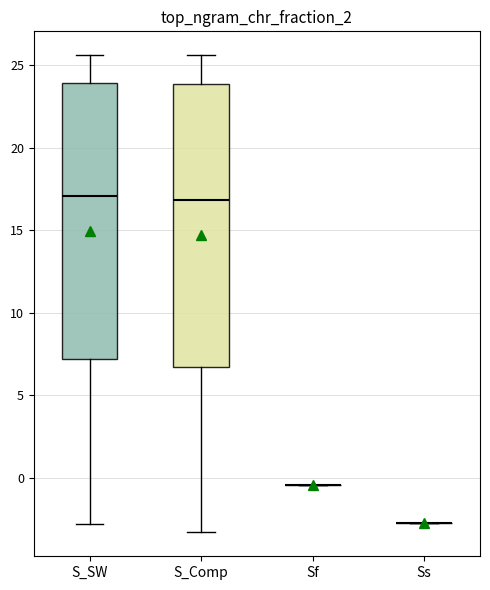

Reading left to right, read every box against the y-axis: the position of its median line, the range the box covers, and the ends of its whiskers. The values are not printed on the chart, so give them approximately, as read against the axis.

S_SW: median 17.0, box 7.0 to 24.0, whiskers -3.0 to 25.5
S_Comp: median 17.0, box 6.5 to 24.0, whiskers -3.5 to 25.5
Sf: box collapsed to a line at -0.5, whiskers -0.5 to -0.5
Ss: box collapsed to a line at -3.0, whiskers -3.0 to -3.0